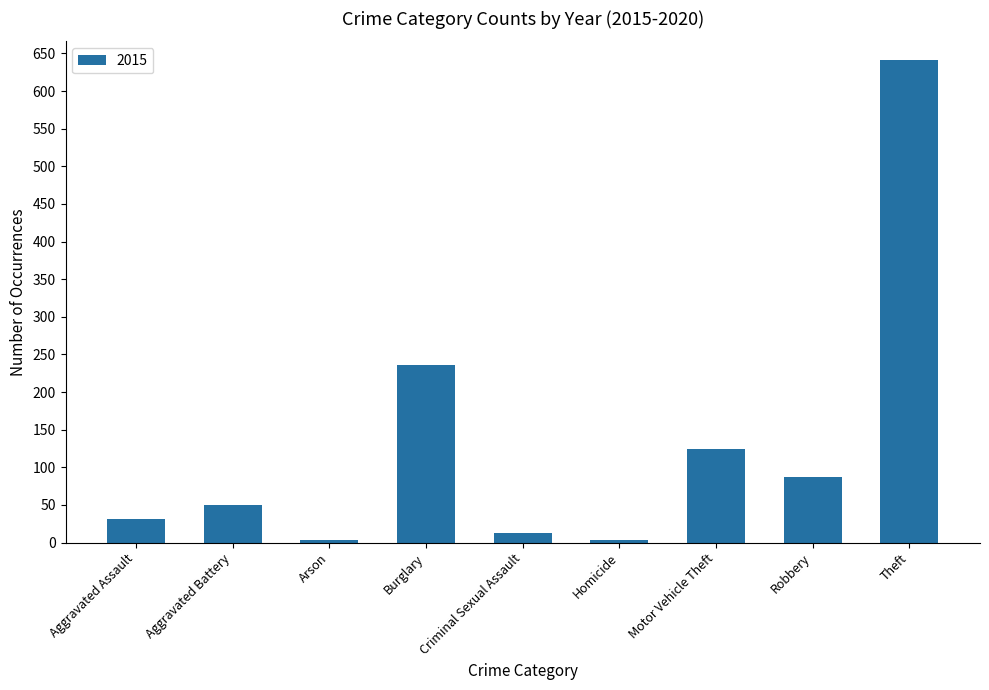

What is the maximum value shown in the chart?

641